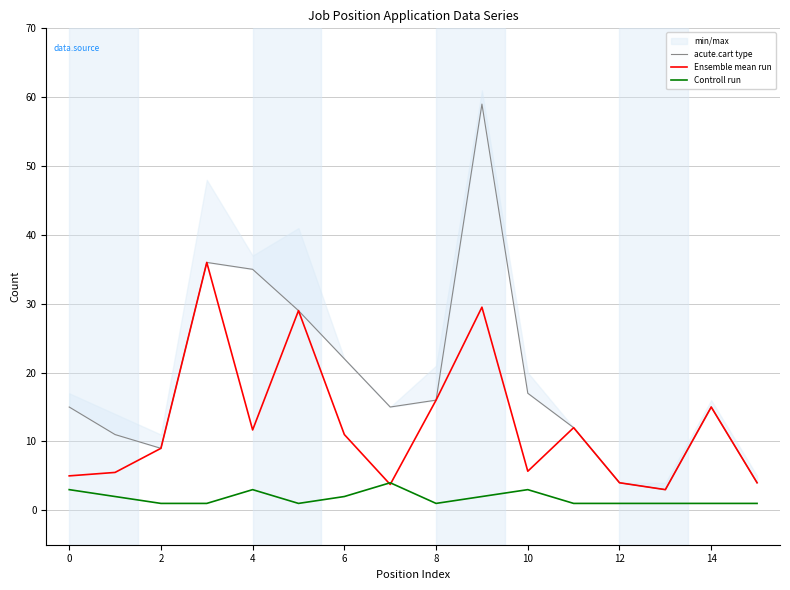

What is the smallest value displayed?

1.0